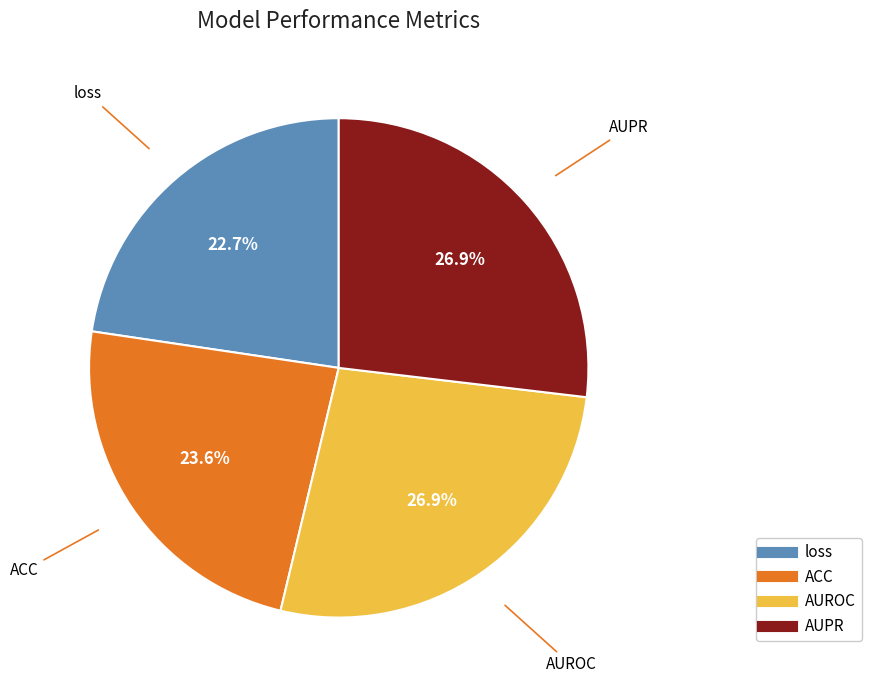

Combined, do loss and ACC account for over 50%?

No